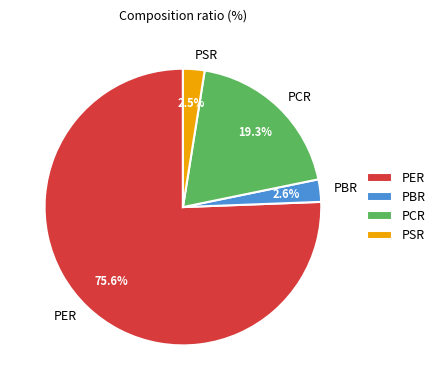

Combined, what portion of the pie is PER and PBR?

78.2%